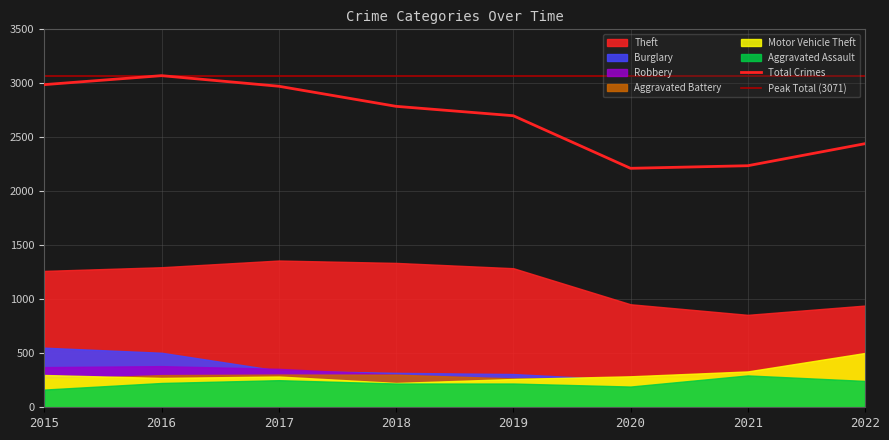

List the series in order of their peak value, highest first.

Theft, Burglary, Motor Vehicle Theft, Robbery, Aggravated Battery, Aggravated Assault